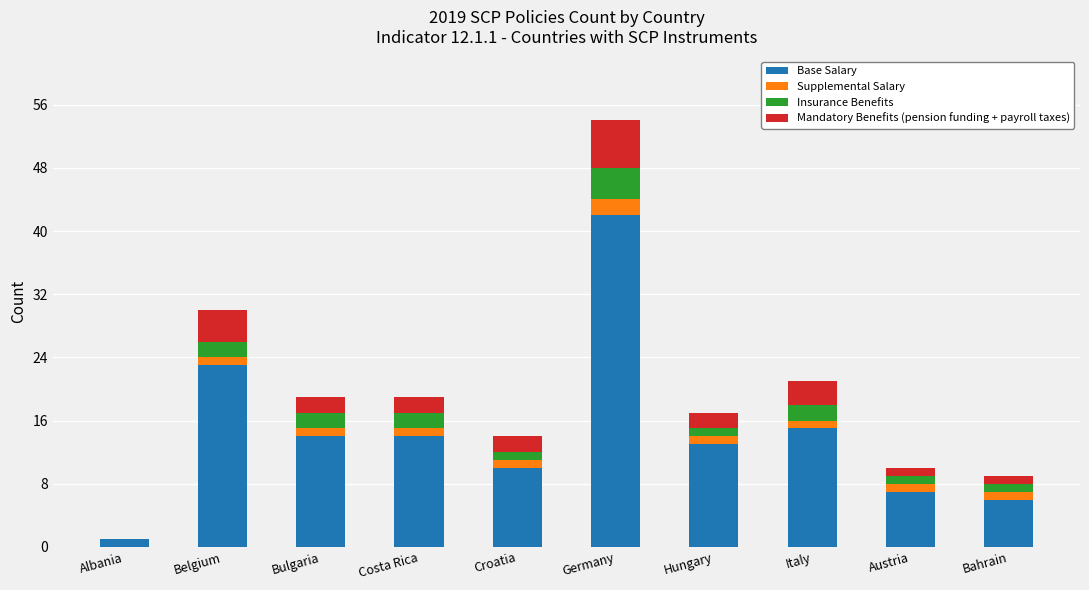

Is it true that Base Salary equals 10 at Austria?

False